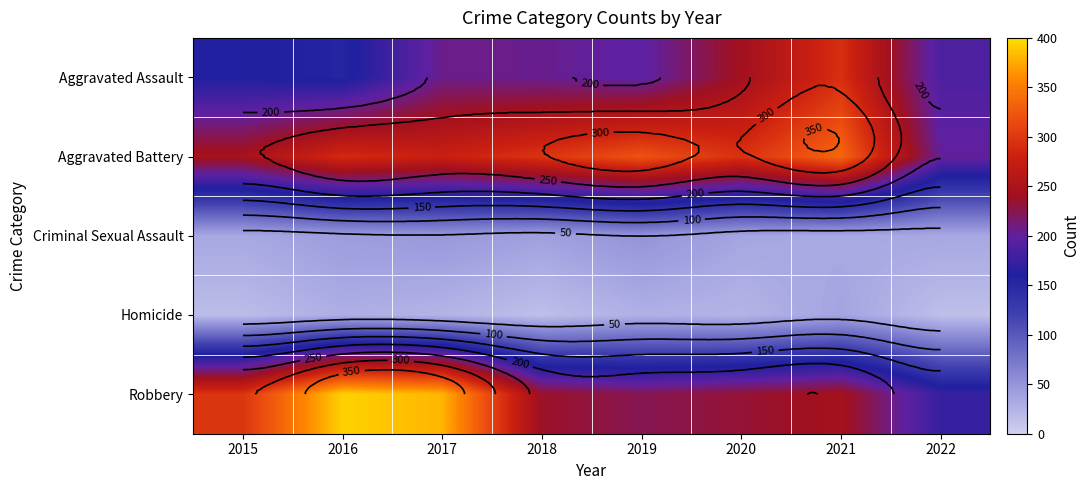

Which category has the highest value in the Aggravated Battery series?

2021